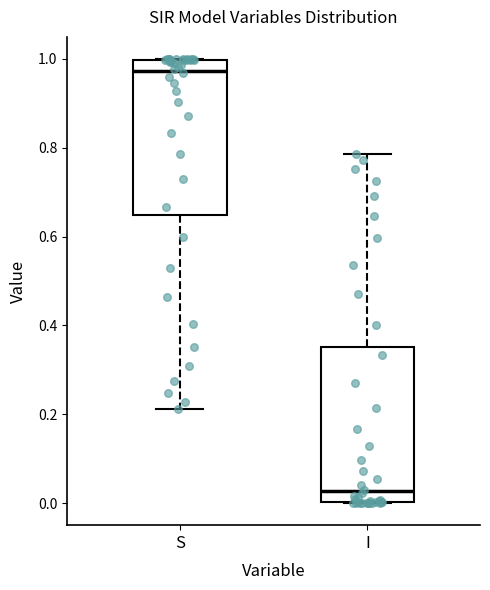

Reading left to right, transcribe this box plot: for each box, give where its median line is, the range the box spans, and where its two whiskers end, as read against the y-axis. The values are not printed on the chart, so give them approximately, as read against the axis.

S: median 0.98, box 0.64 to 1.00, whiskers 0.22 to 1.00
I: median 0.02, box 0.00 to 0.36, whiskers 0.00 to 0.78